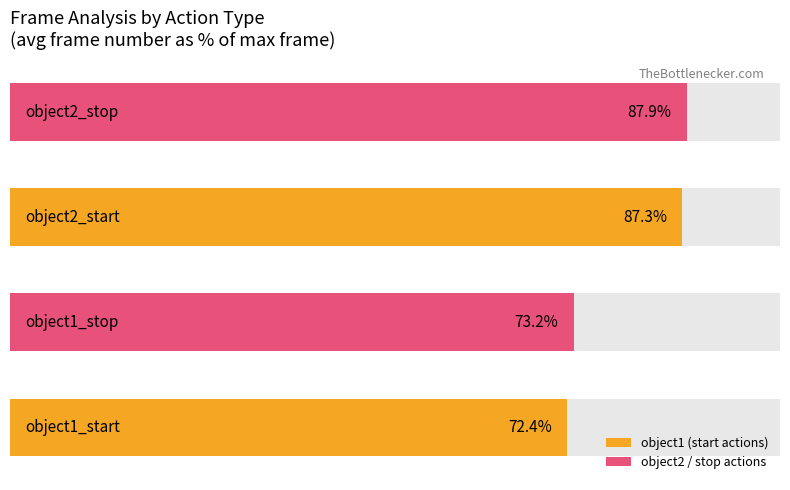

Between 1 and 3, which is larger?

3